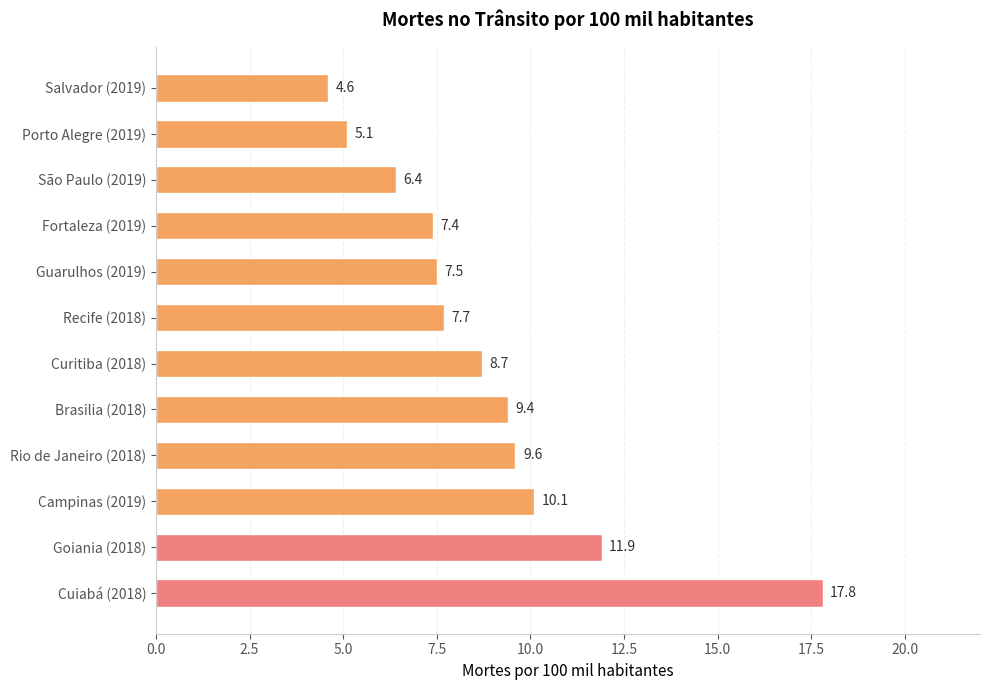

How many values are below 8?

6